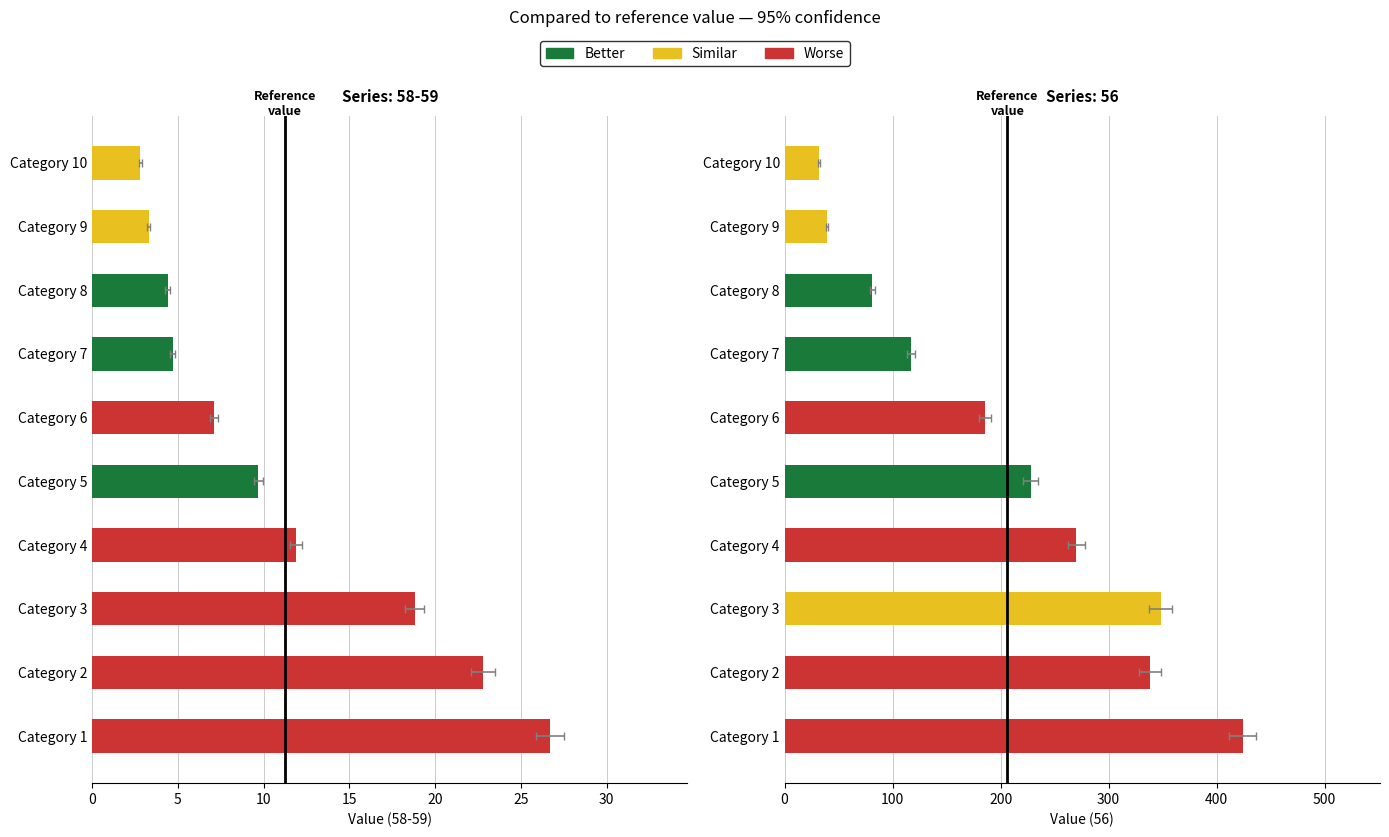

What is the sum of the 58-59 values at Category 6 and Category 10?

9.9